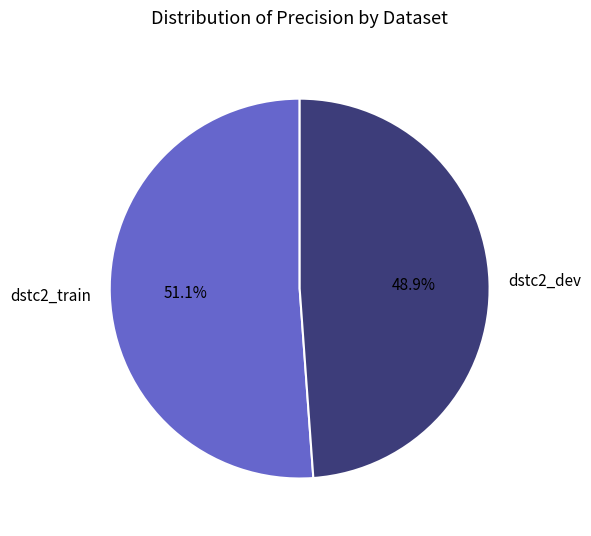

Is dstc2_train the majority of the pie?

Yes